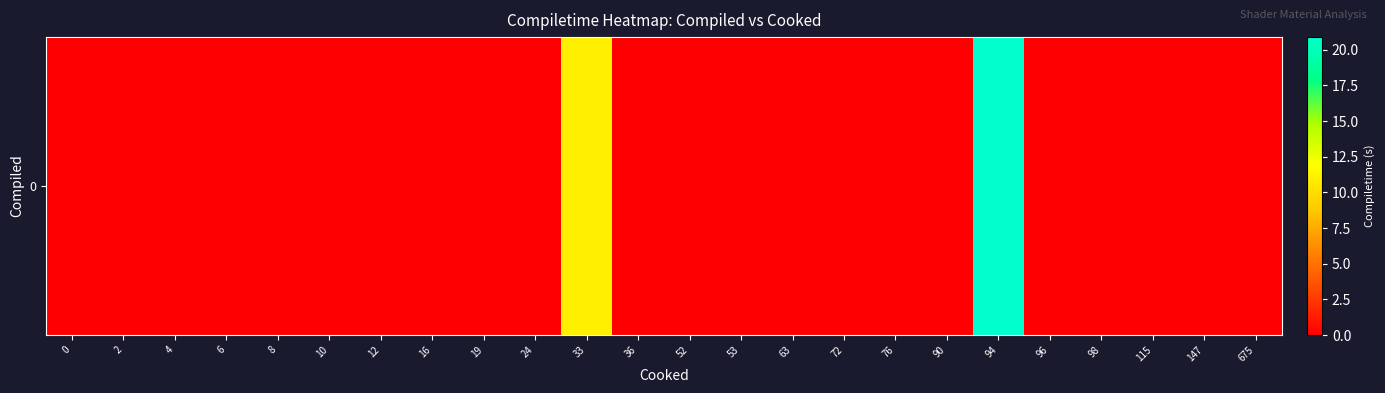

List the labels in order of value, largest first.

94, 33, 0, 2, 4, 6, 8, 10, 12, 16, 19, 24, 36, 52, 53, 63, 72, 76, 90, 96, 98, 115, 147, 675